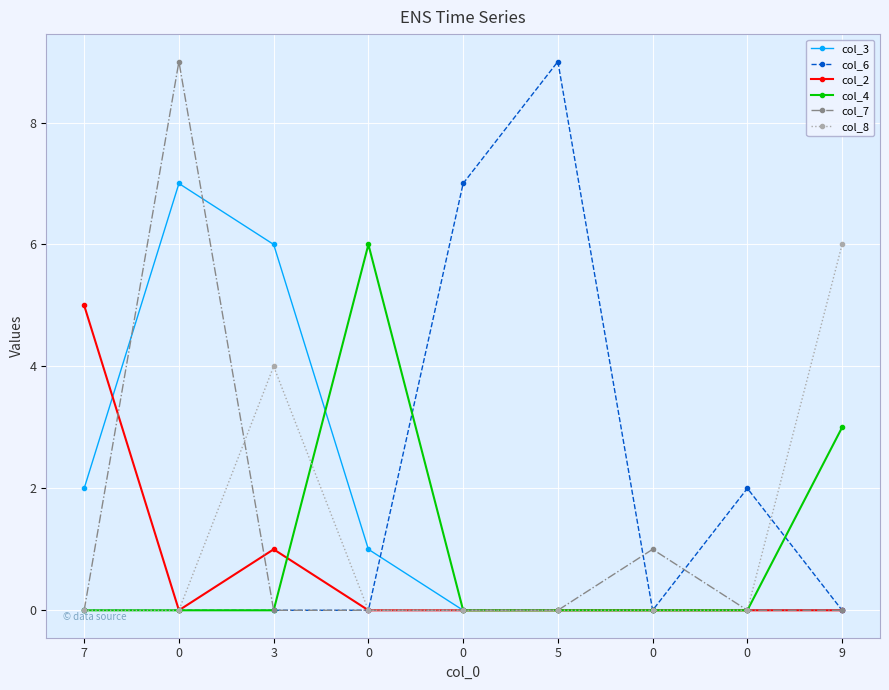

Reading left to right, list all the values displayed in this chart.

col_3: 2	7	6	1	0	0	0	0	0
col_6: 0	0	0	0	7	9	0	2	0
col_2: 5	0	1	0	0	0	0	0	0
col_4: 0	0	0	6	0	0	0	0	3
col_7: 0	9	0	0	0	0	1	0	0
col_8: 0	0	4	0	0	0	0	0	6